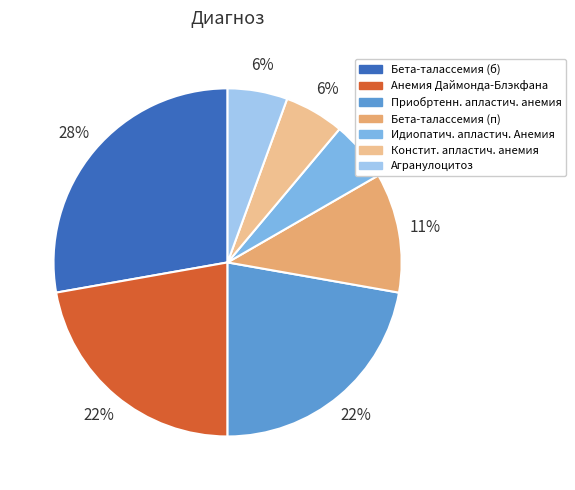

Which slice is the largest?

Бета-талассемия (б)